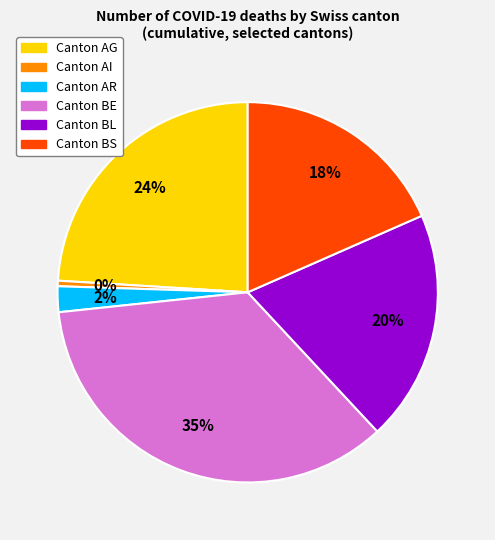

Count the number of slices in the pie.

6